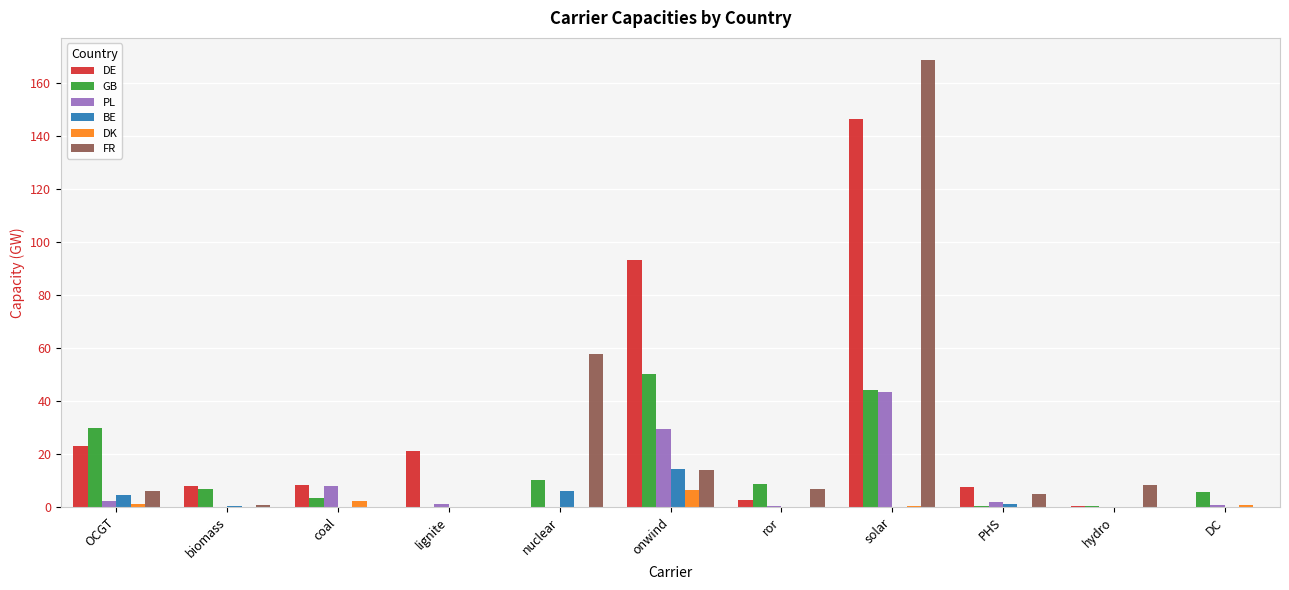

Read the BE value at onwind.

14.4